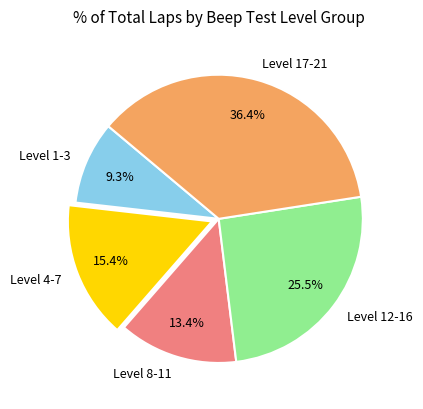

To the nearest percent, what is the difference between the Level 4-7 and Level 12-16 slice percentages?

10%